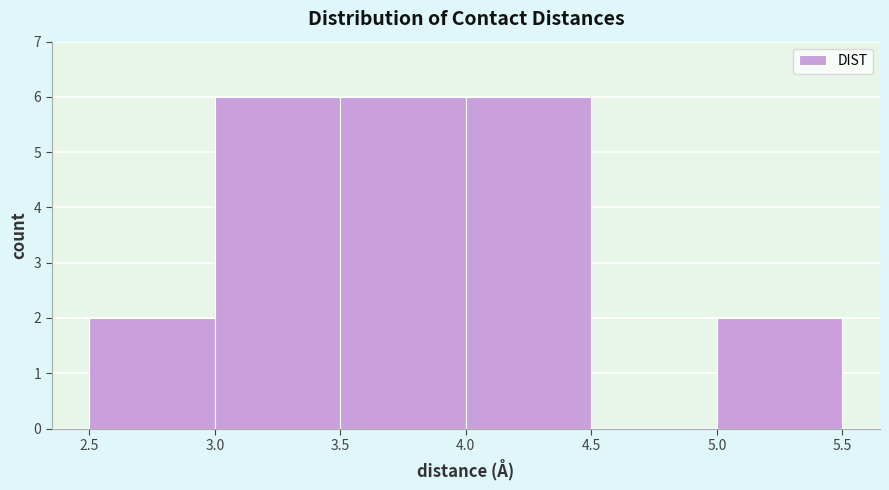

Reading left to right, list every bar in this chart as the range it spans on the x-axis followed by its height. The values are not printed on the chart, so give them approximately, as read against the axis.

2.5 to 3.0: 2
3.0 to 3.5: 6
3.5 to 4.0: 6
4.0 to 4.5: 6
4.5 to 5.0: 0
5.0 to 5.5: 2